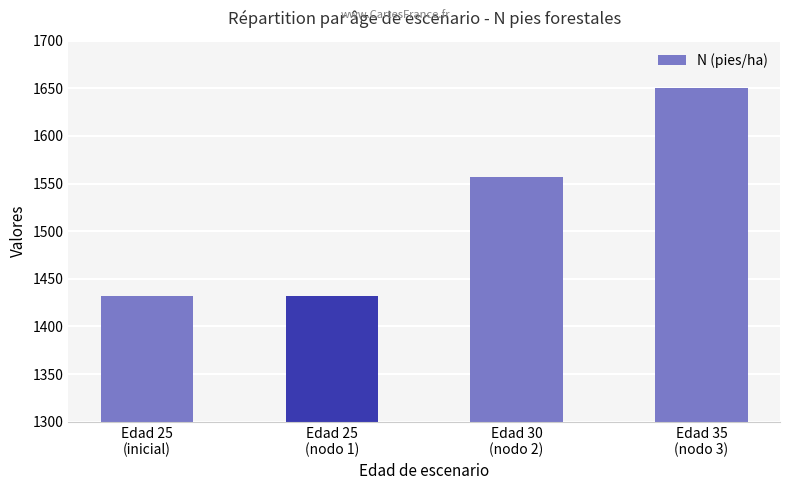

What is the average value?

1517.9